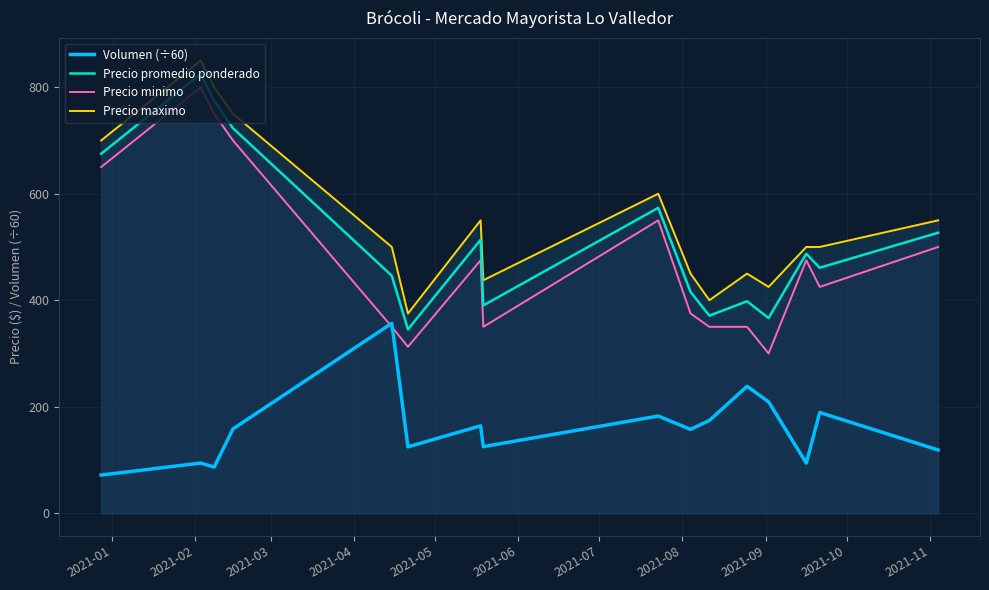

True or false: Precio promedio ponderado and Precio maximo intersect in this chart.

False